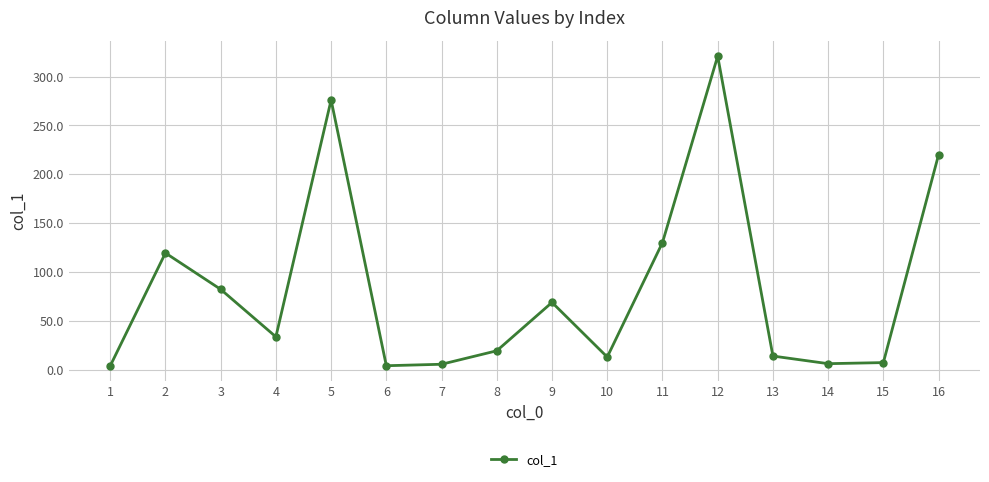

What is the value of the 15th point from the left?

7.3